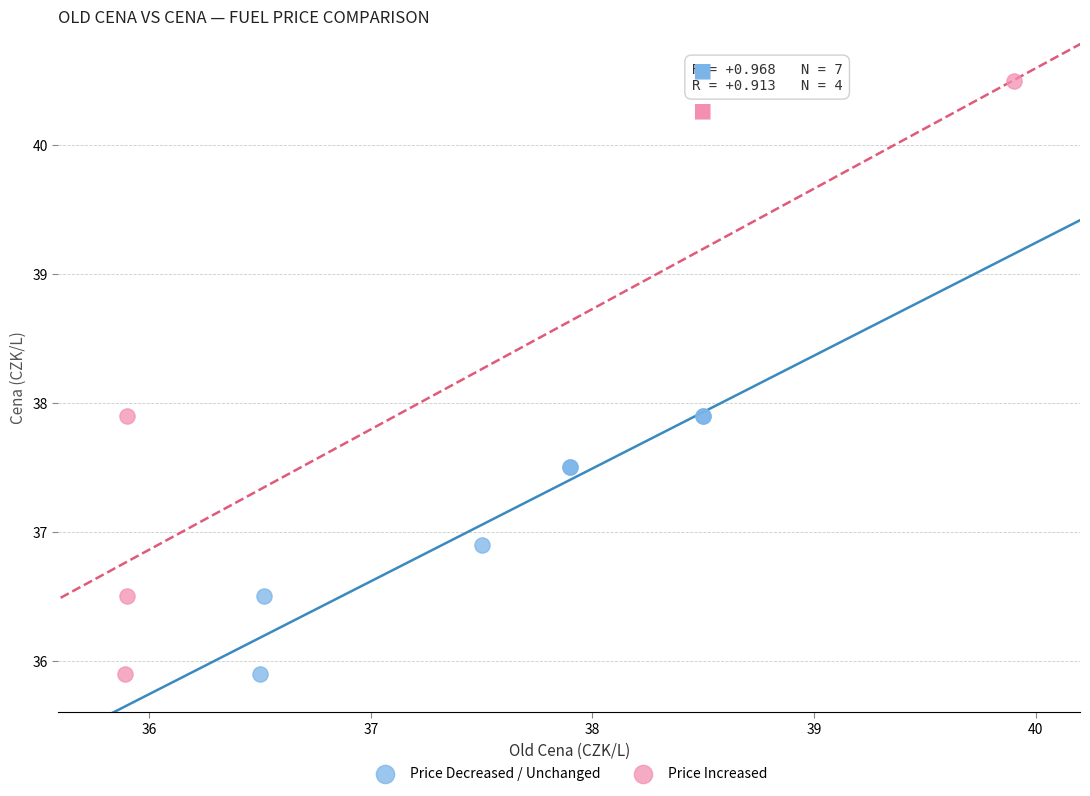

Which series has the largest Y range (max minus min)?

Price Increased